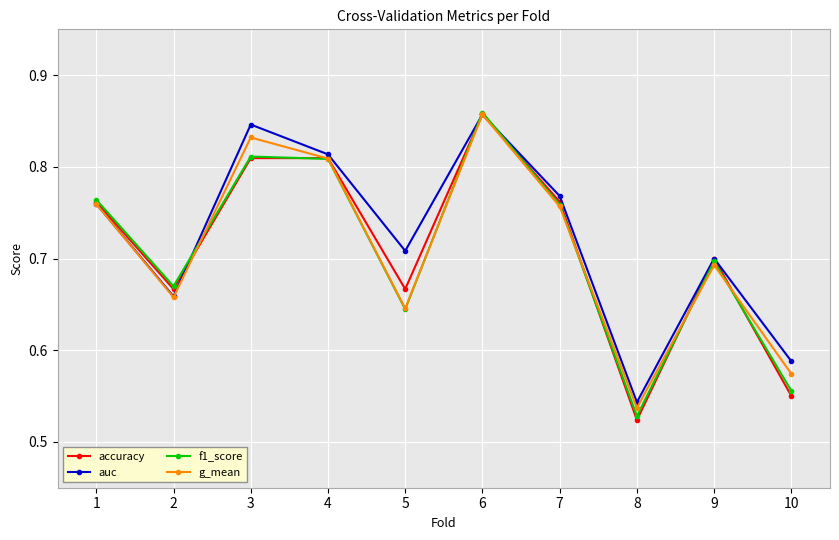

In f1_score, how many points are lower than both neighbors (excluding endpoints)?

3